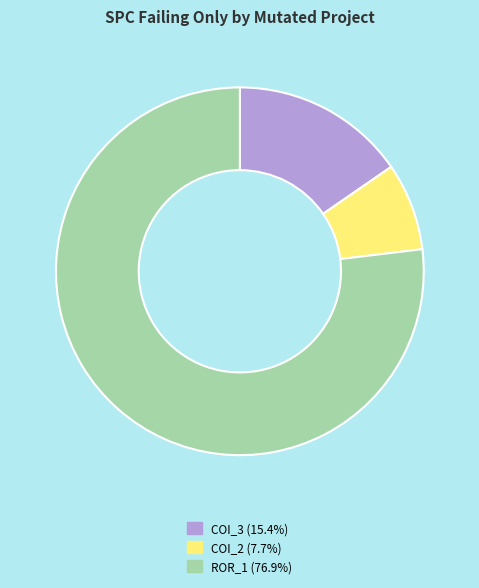

Is there a majority slice in this chart?

Yes